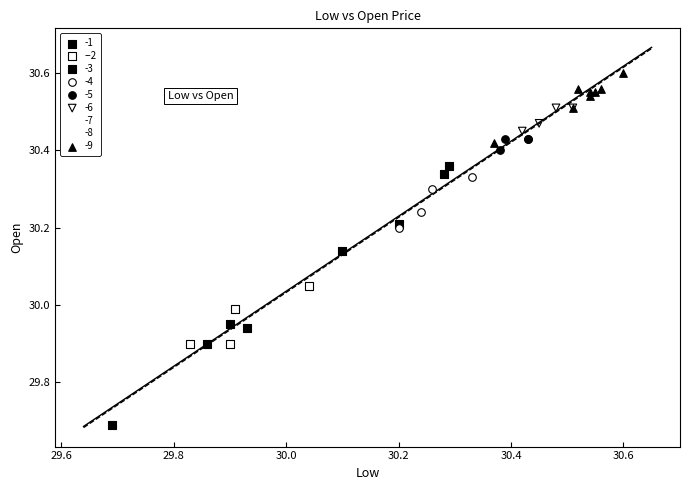

Which series has the widest spread of Y values?

-1